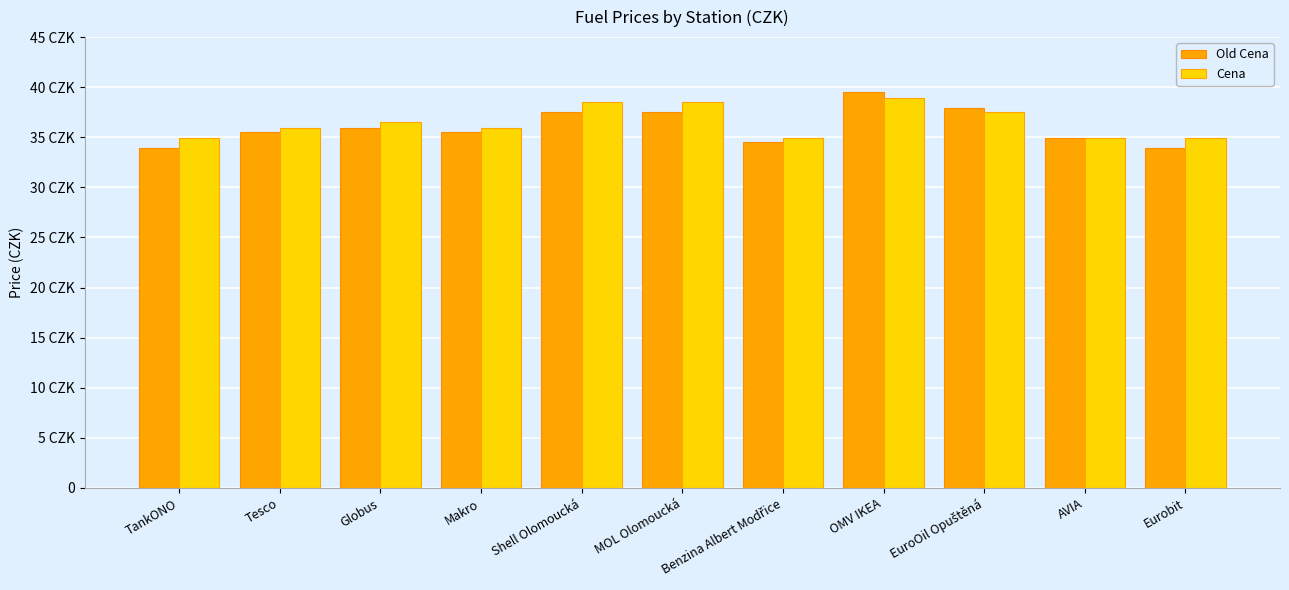

Where is Cena nearest to the value 36?

Tesco